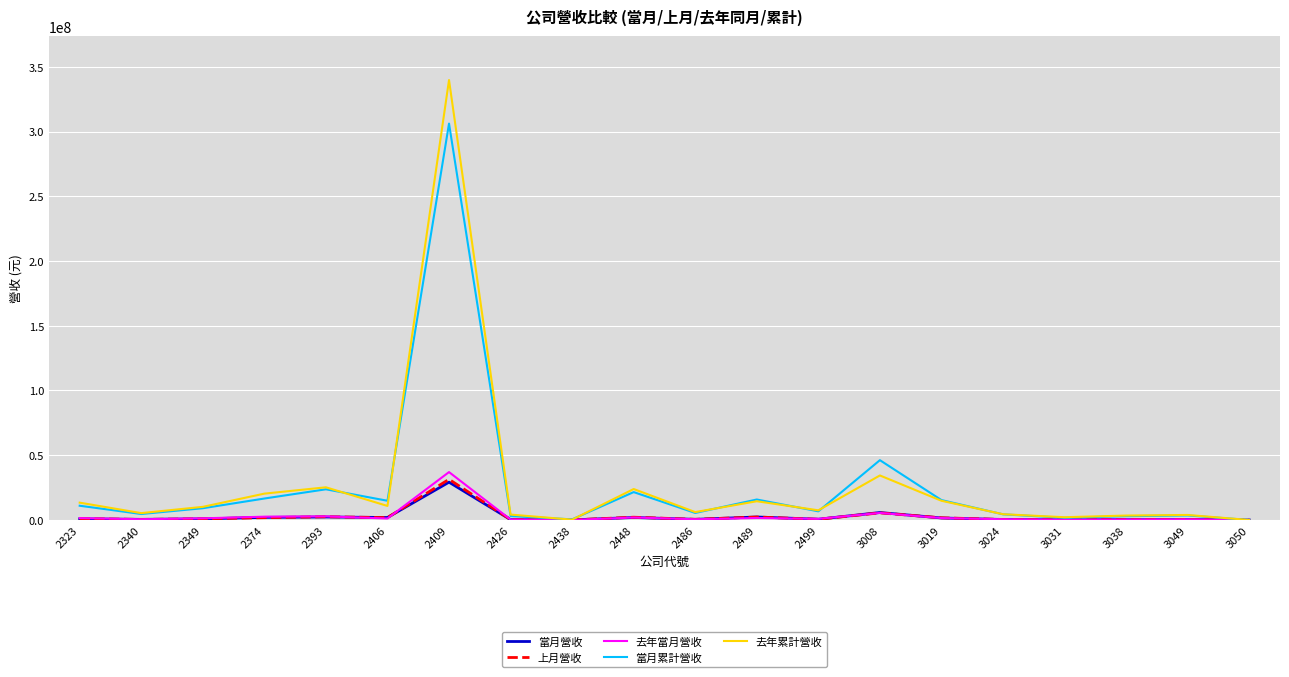

Is this an area chart (filled region under the line)?

No